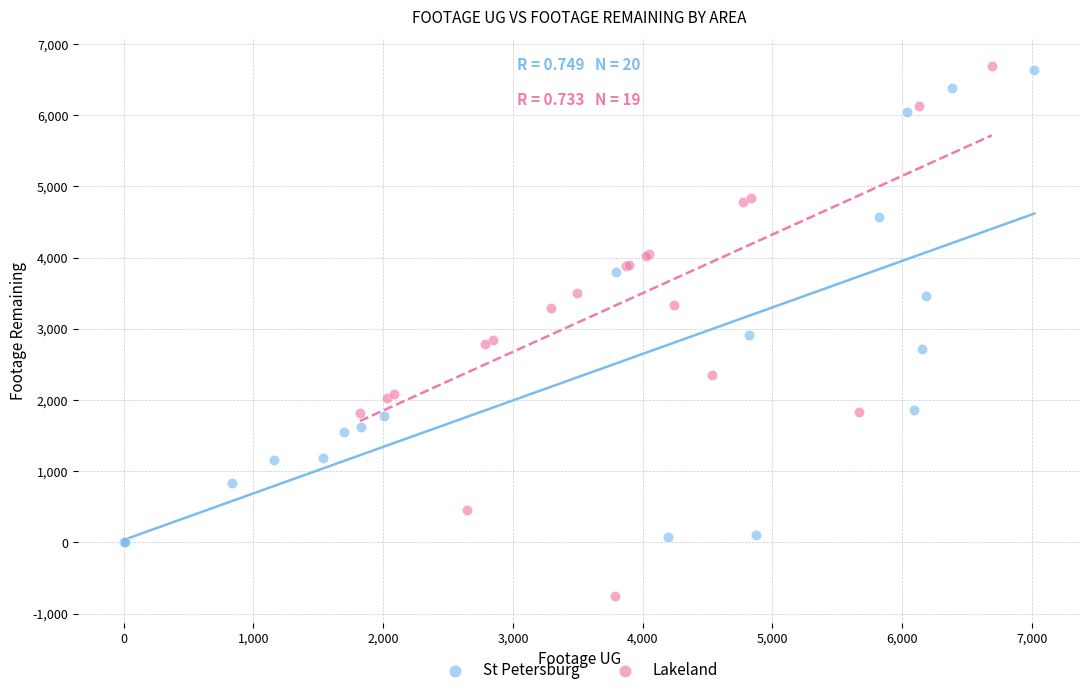

Which series contains the lowest Y value?

Lakeland